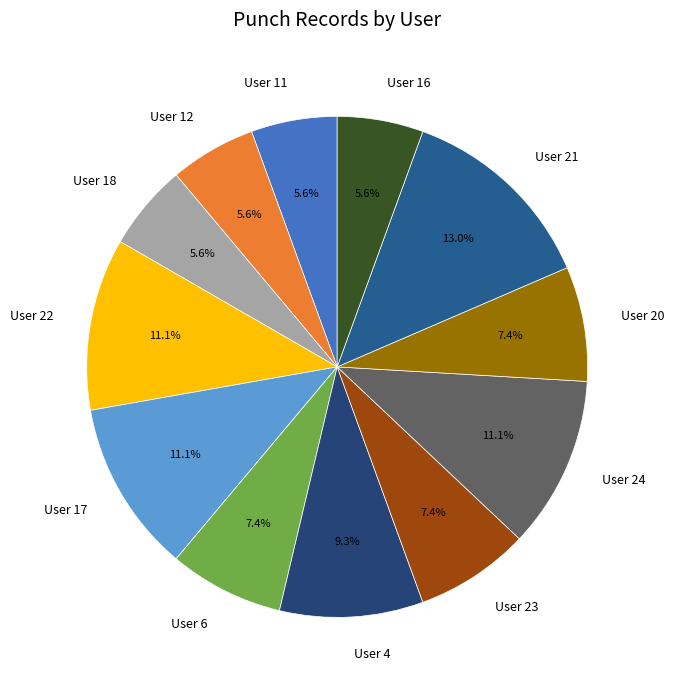

How many slices are in this pie chart?

12